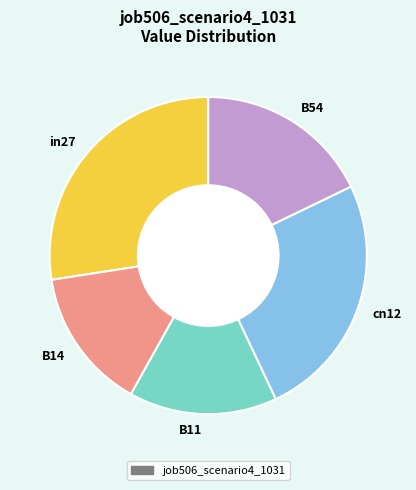

Is there a majority slice in this chart?

No